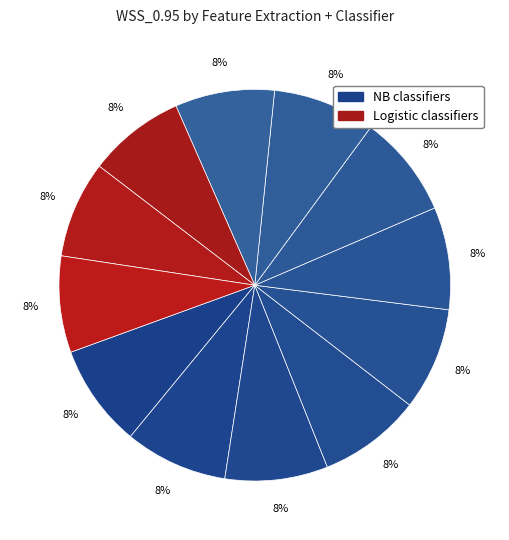

How many slices are in this pie chart?

12